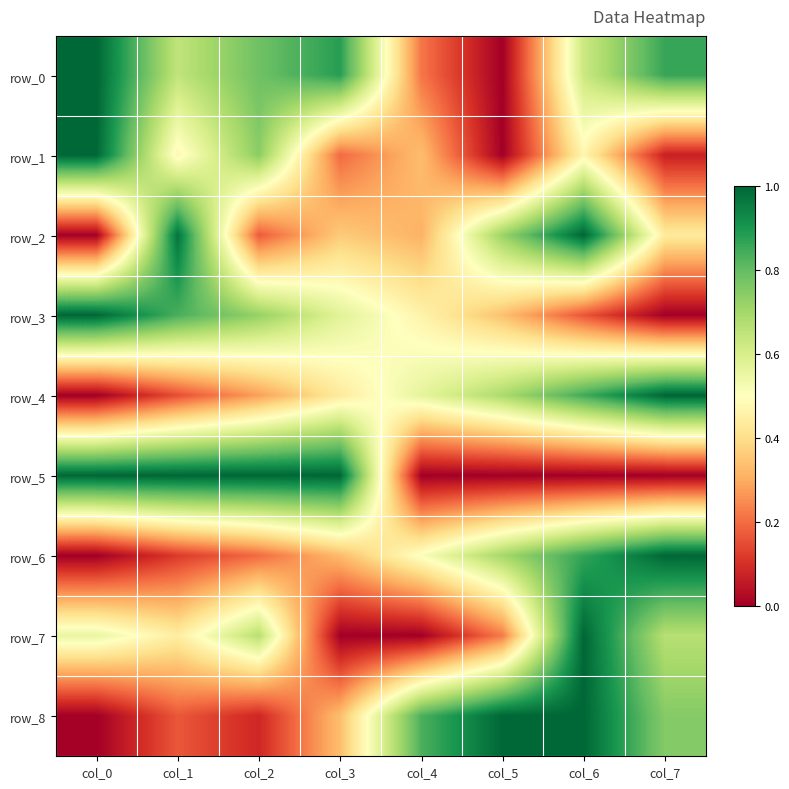

Between col_1 and col_2, which is larger?

col_2